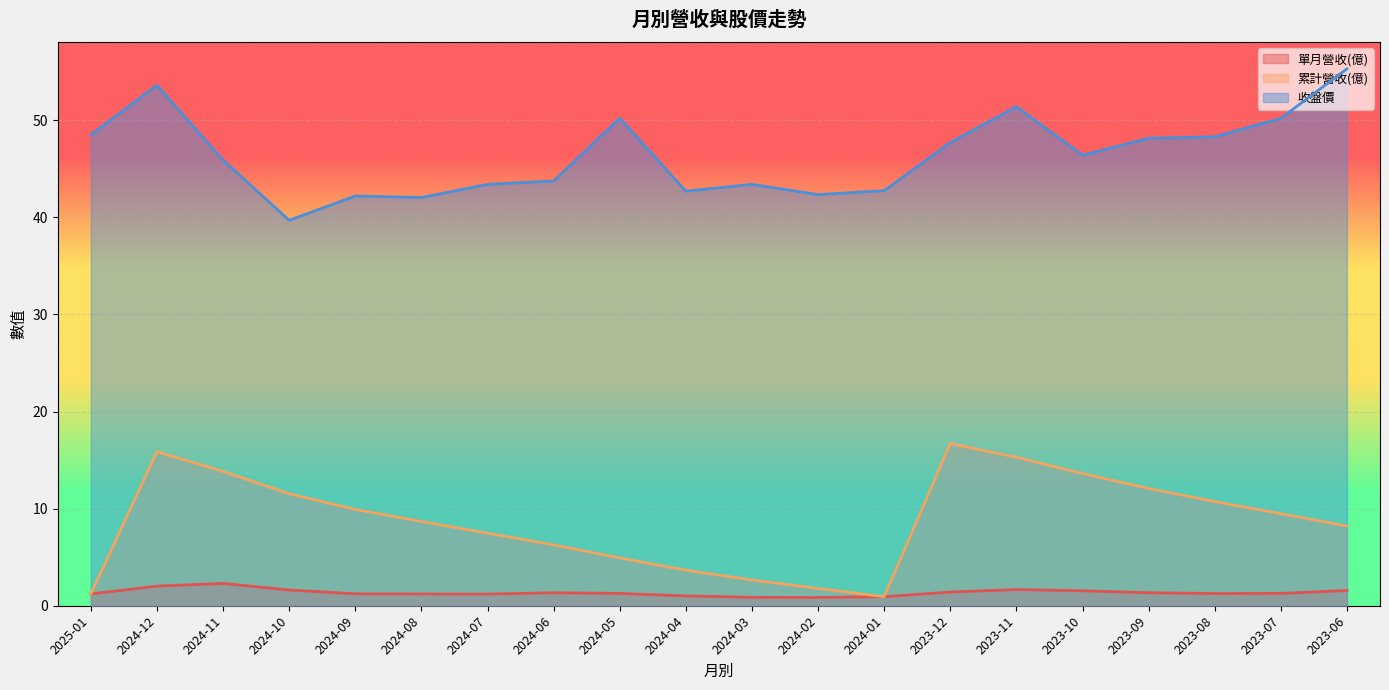

What are all the series names shown in the legend?

單月營收(億), 累計營收(億), 收盤價